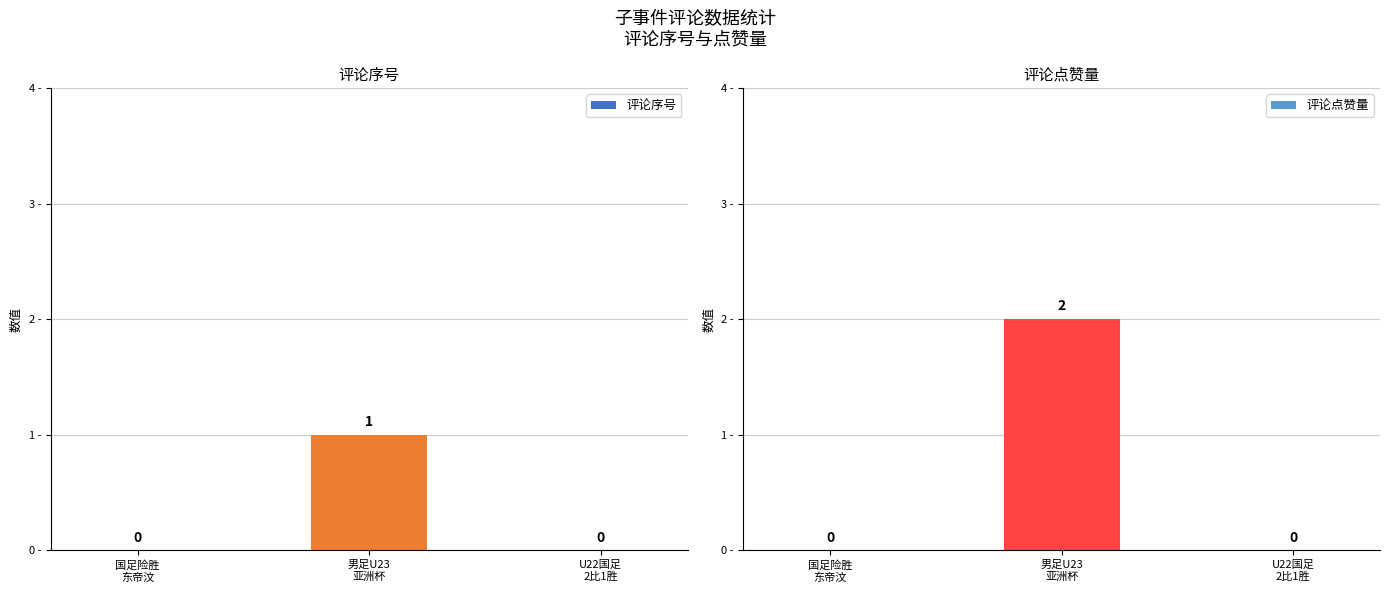

The value of 评论点赞量 at 男足U23
亚洲杯 is 1. True or false?

False